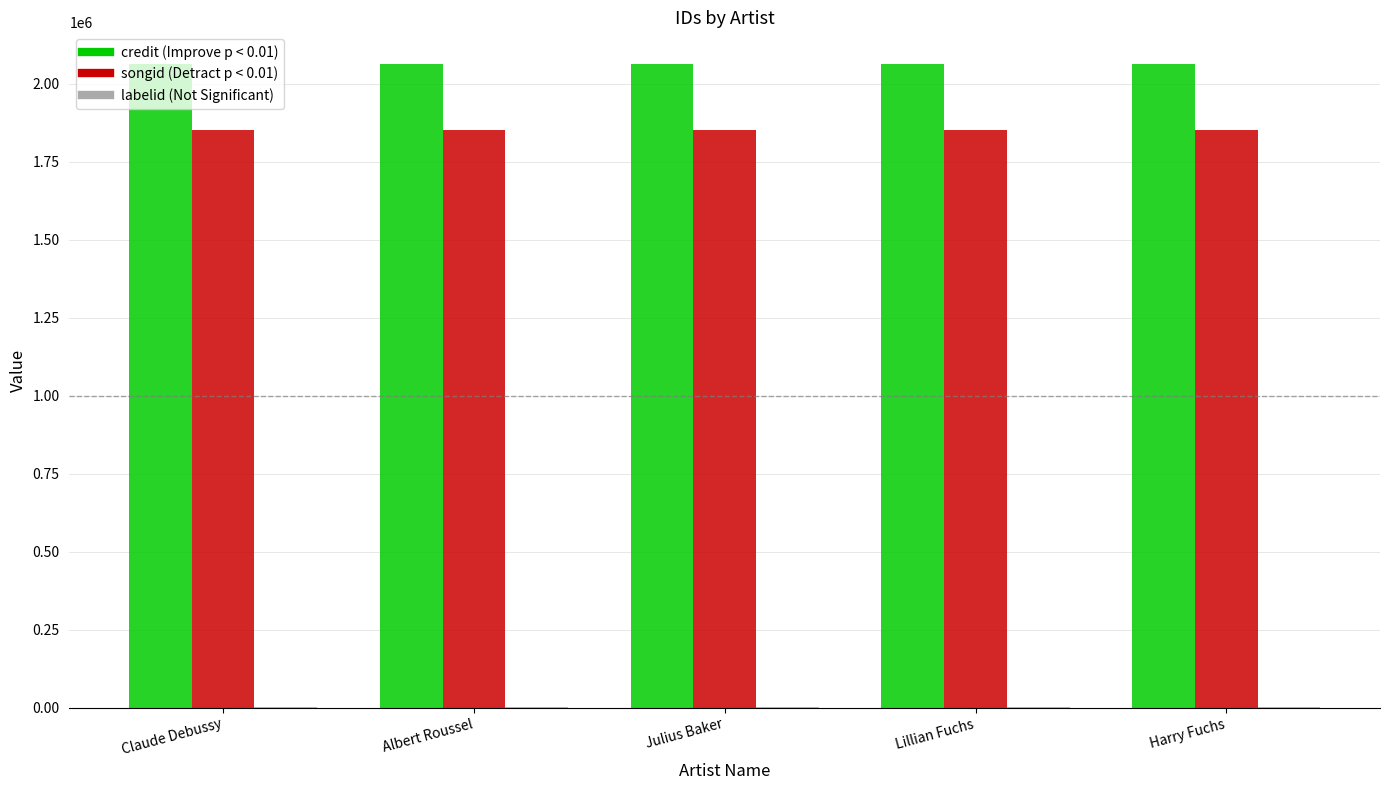

What is the greatest value displayed?

2061241